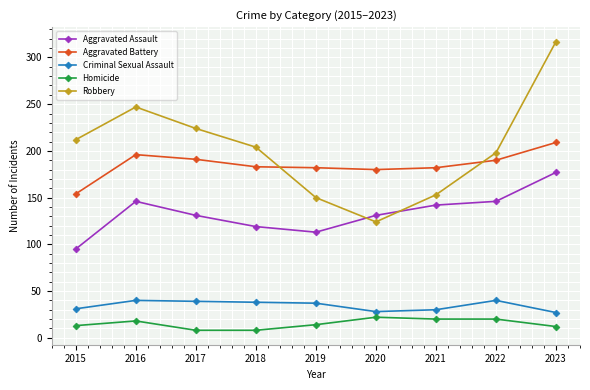

Is it true that Robbery equals 224 at 2017?

True